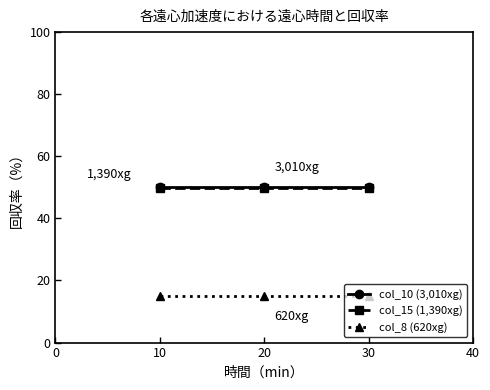

What is the spread (max minus min) of values at 30?

35.0